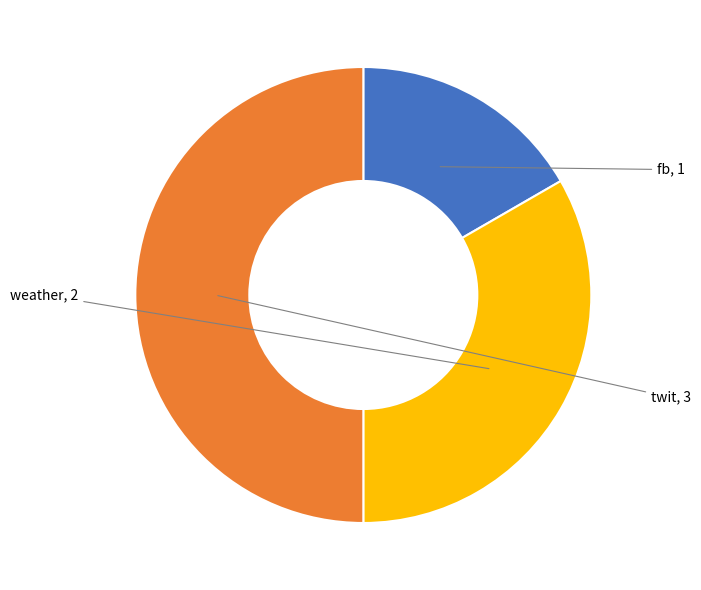

How many segments does this pie chart have?

3